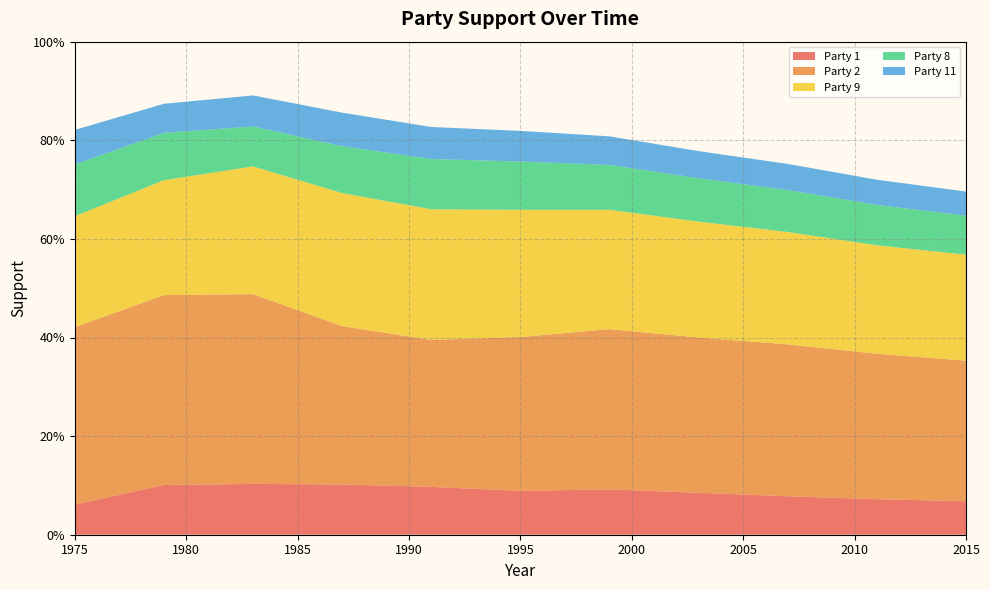

Reading left to right, what are all the values shown in this chart?

Party 1: 0.1	0.1	0.1	0.1	0.1	0.1	0.1	0.1	0.1	0.1	0.1
Party 2: 0.4	0.4	0.4	0.3	0.3	0.3	0.3	0.3	0.3	0.3	0.3
Party 9: 0.2	0.2	0.3	0.3	0.3	0.3	0.2	0.2	0.2	0.2	0.2
Party 8: 0.1	0.1	0.1	0.1	0.1	0.1	0.1	0.1	0.1	0.1	0.1
Party 11: 0.1	0.1	0.1	0.1	0.1	0.1	0.1	0.1	0.1	0.1	0.0